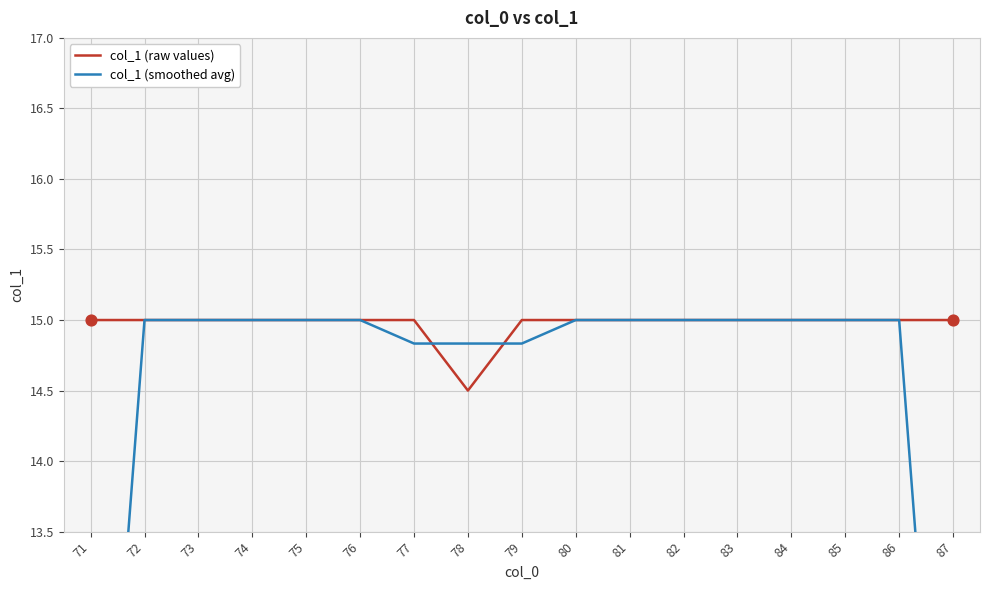

What are all the series names shown in the legend?

col_1 (raw values), col_1 (smoothed avg)